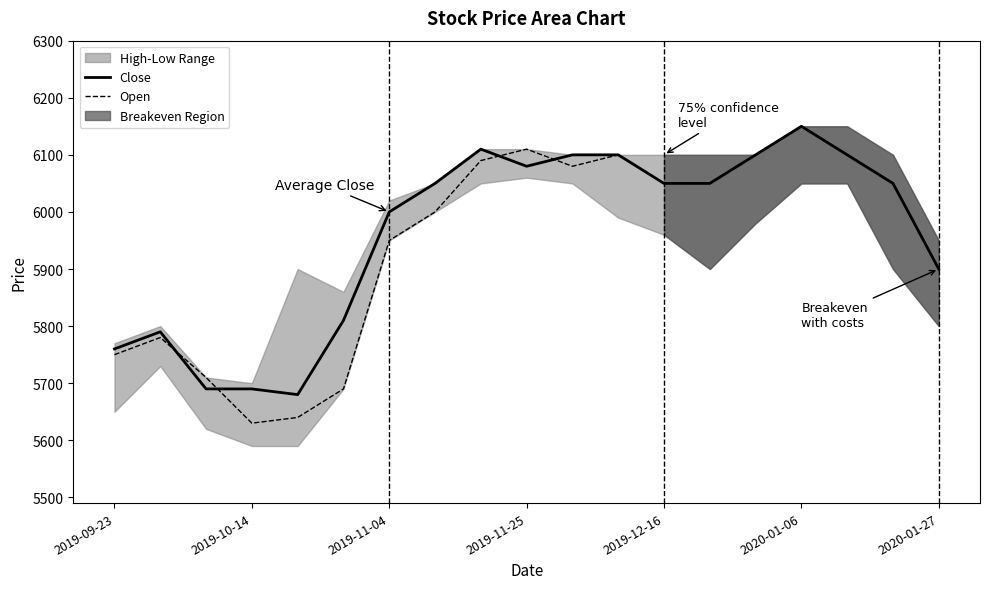

Rank the series by their average value, from lowest to highest.

Open, Close